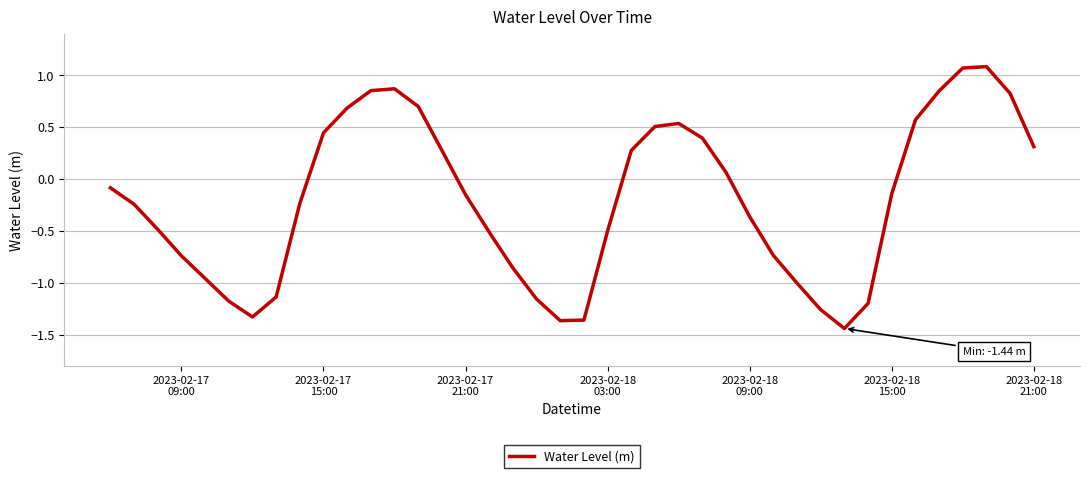

What is the difference between the maximum and second lowest values?

2.4